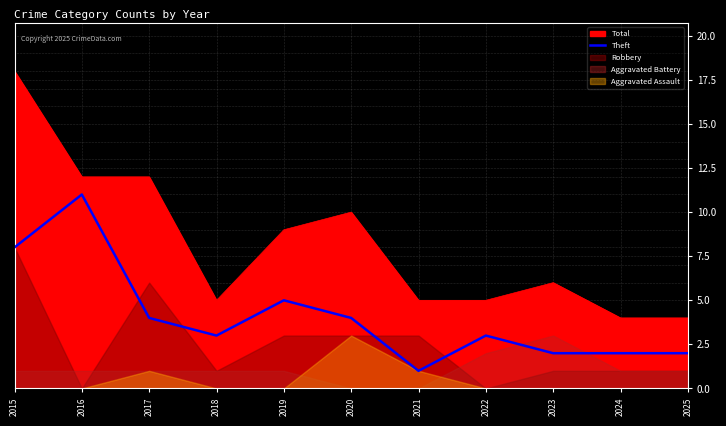

True or false: there are more than 2 points higher than both neighbors.

True